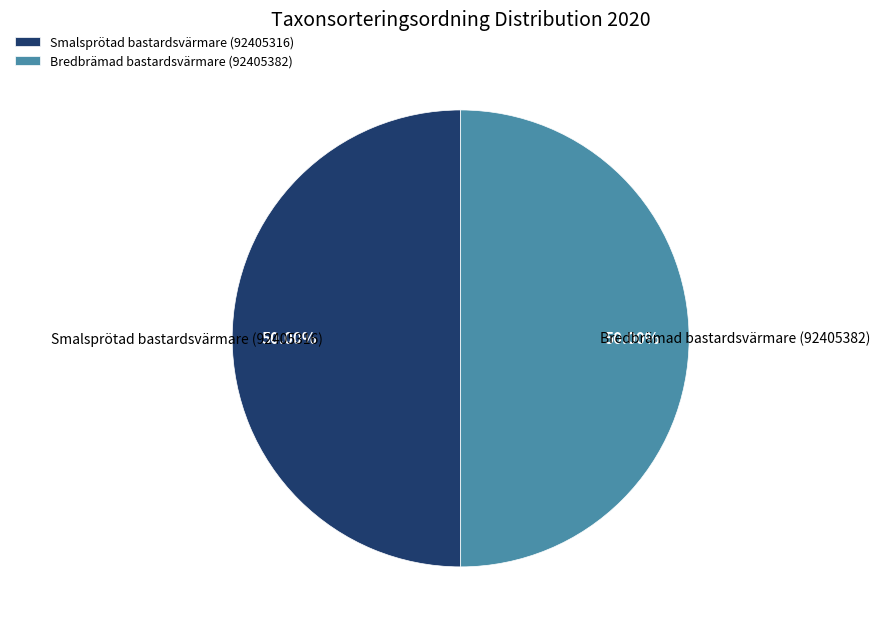

How many slices are in this pie chart?

2